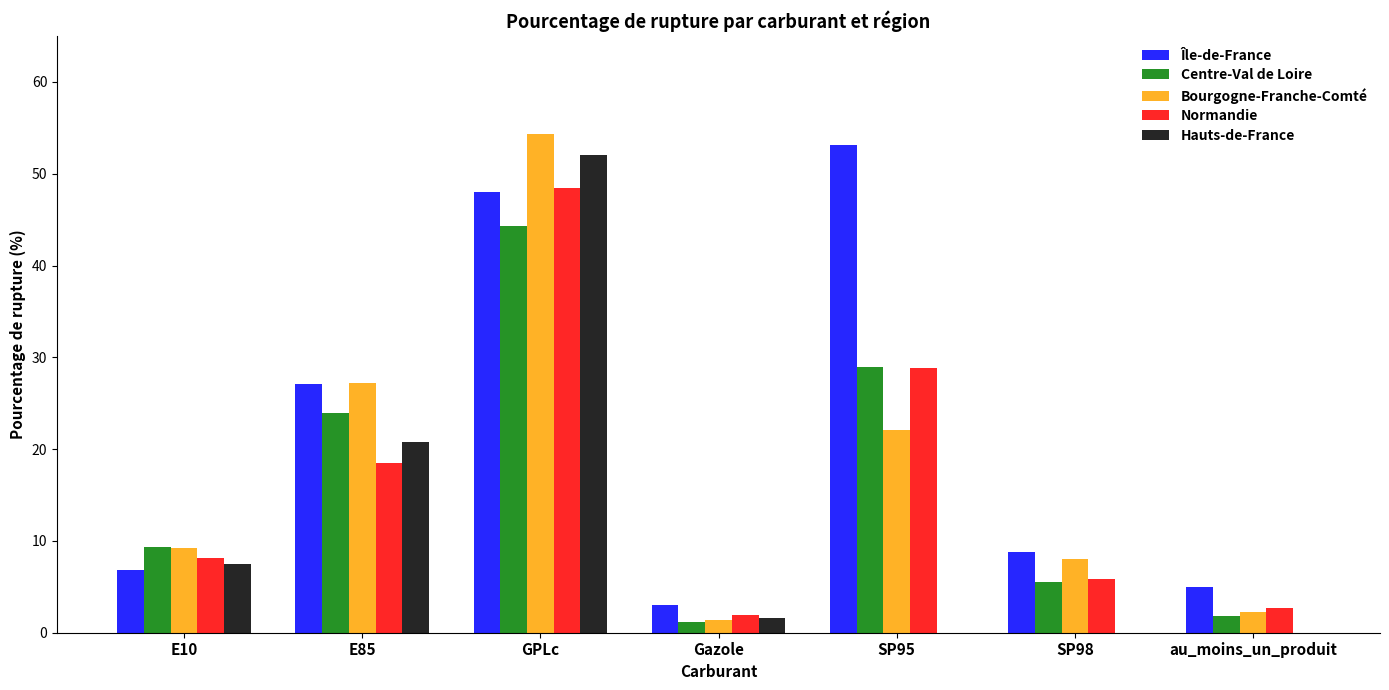

What is the approximate value of Normandie at E85?

18.5